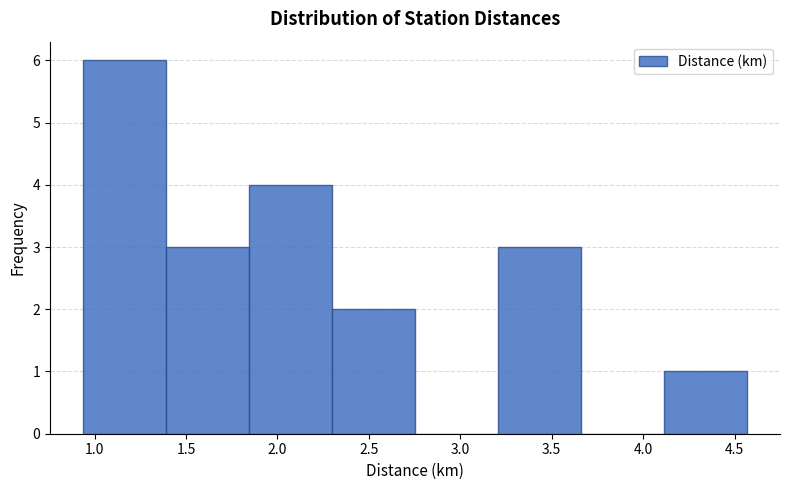

Reading left to right, transcribe this chart: for each bar, give the range it covers on the x-axis and its height. Neither the bar edges nor the heights are printed on the chart, so give them approximately, as read against the axes.

0.95 to 1.40: 6
1.40 to 1.85: 3
1.85 to 2.30: 4
2.30 to 2.75: 2
2.75 to 3.20: 0
3.20 to 3.65: 3
3.65 to 4.10: 0
4.10 to 4.55: 1